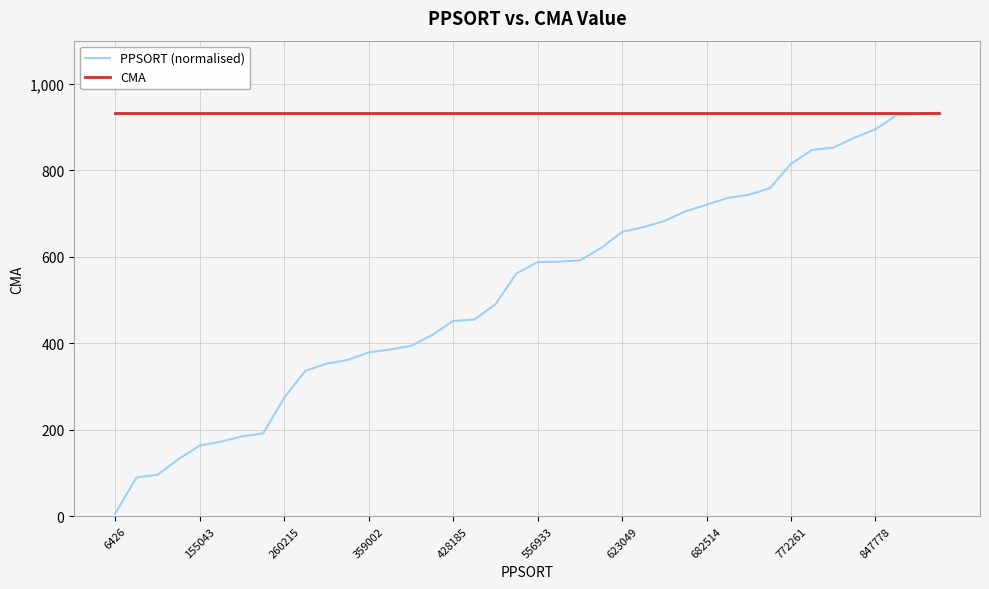

What is the maximum value for PPSORT (normalised)?

933.0